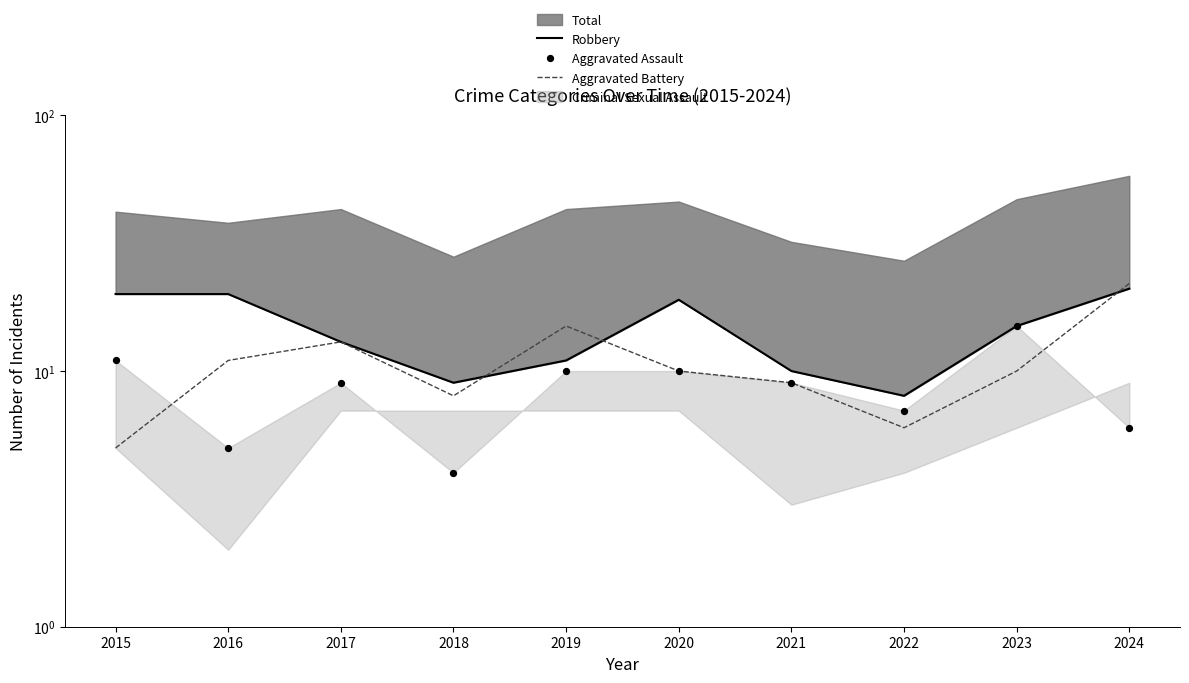

Which series has the largest total across all categories?

Robbery